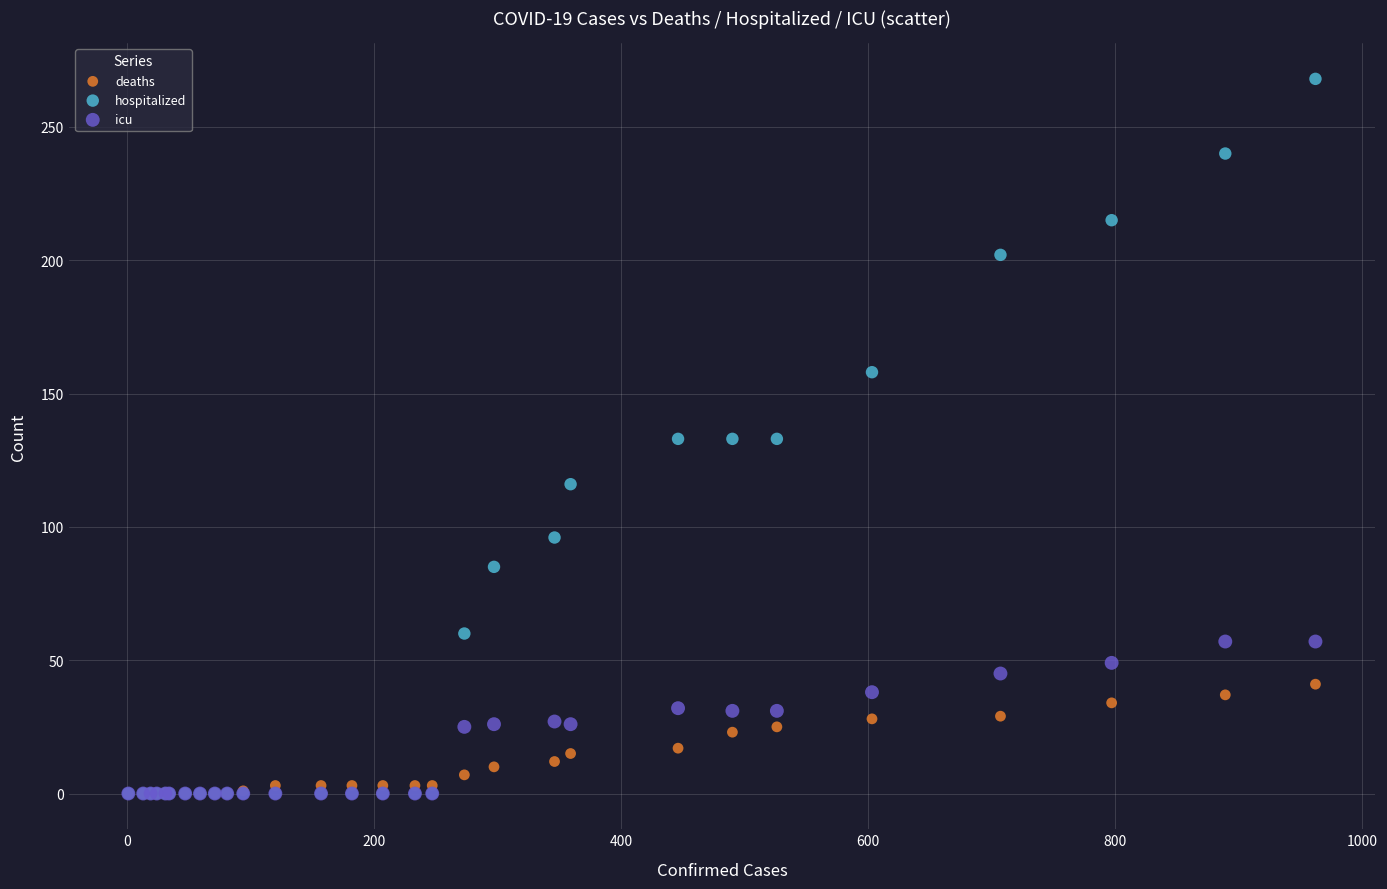

What are all the series names shown in the legend?

deaths, hospitalized, icu